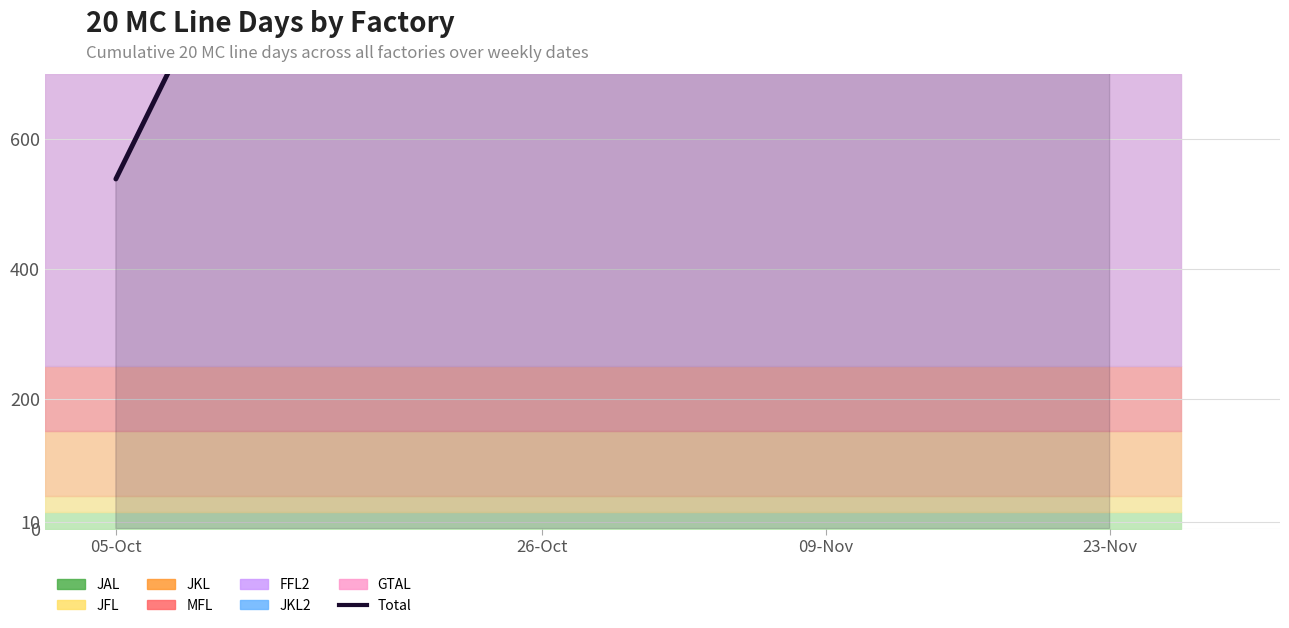

Is it true that the value at 26-Oct is 982?

True